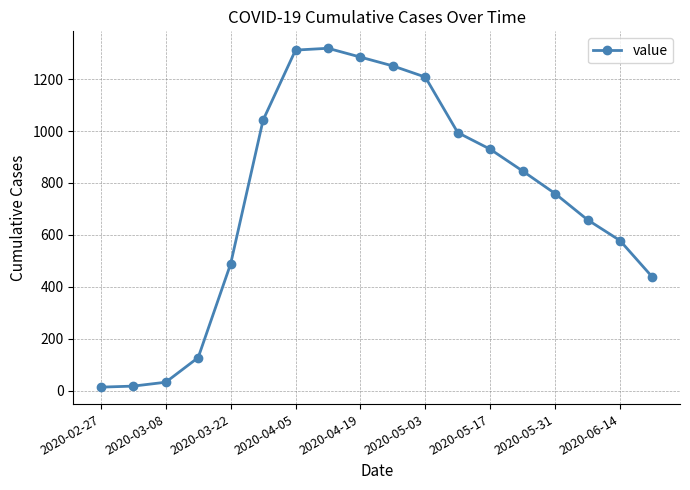

What is the greatest value displayed?

1319